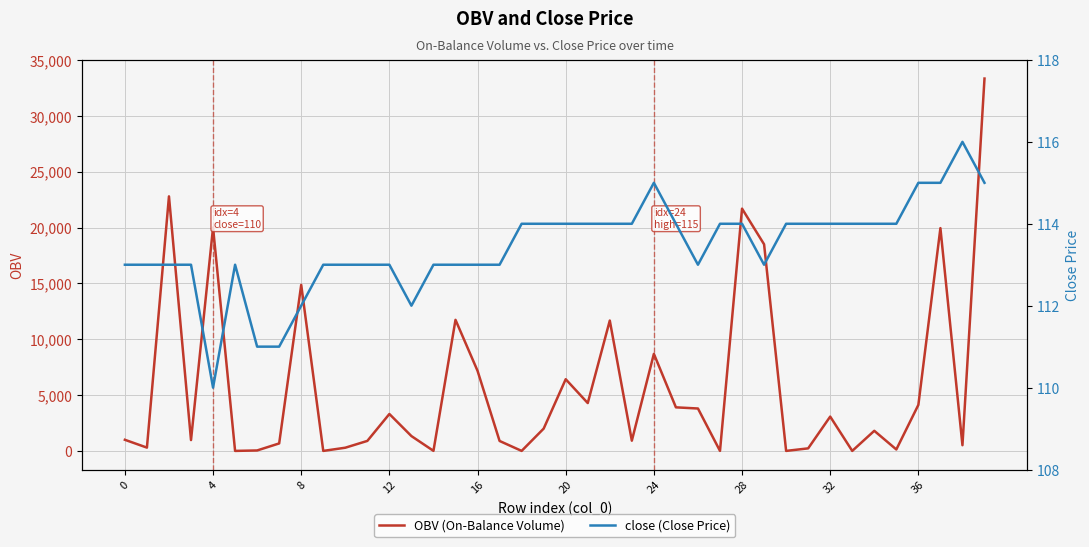

List the series in order of their peak value, lowest first.

close (Close Price), OBV (On-Balance Volume)